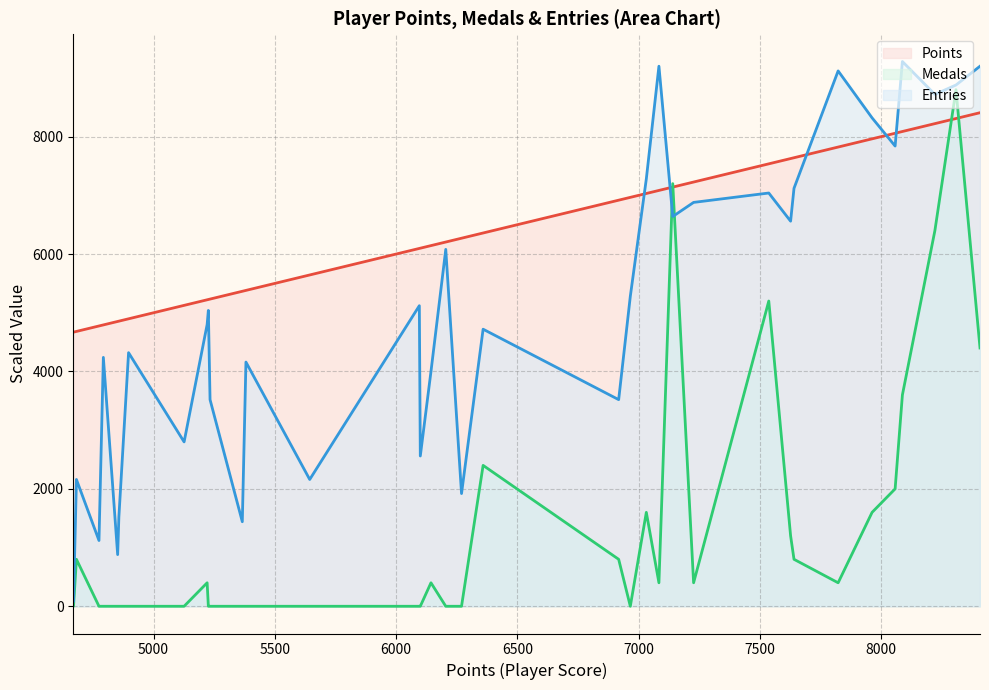

What is the sum of all Entries values?

184480